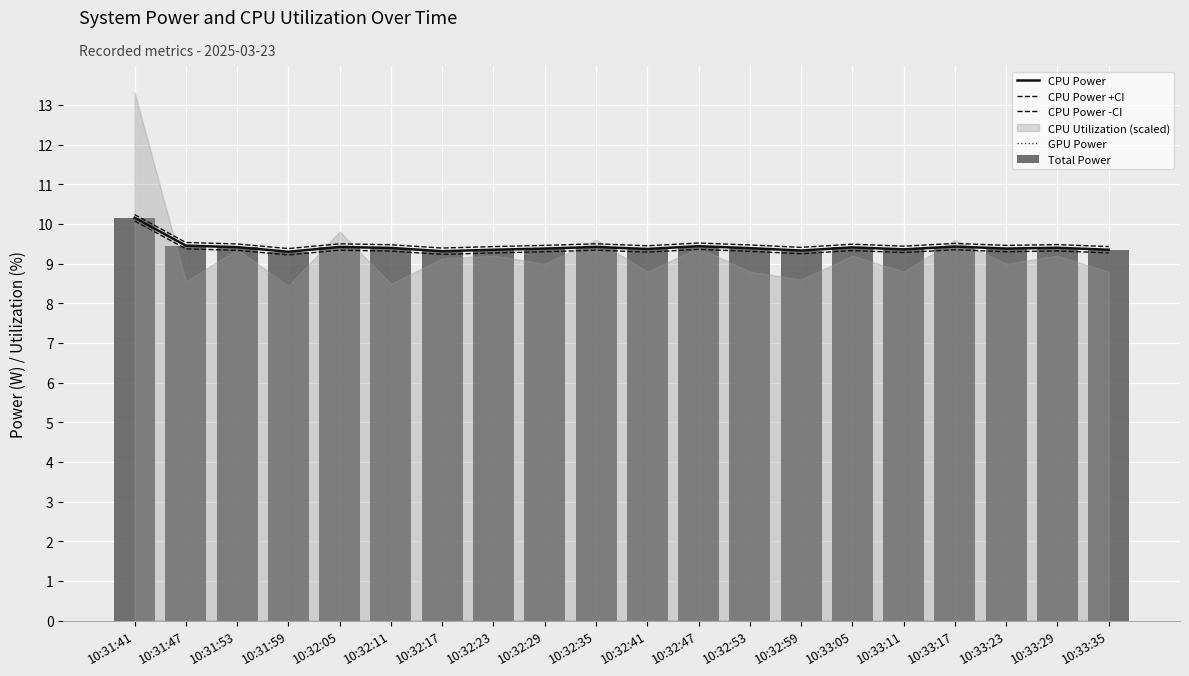

What value does the CPU Power series have at 10:31:53?

9.4